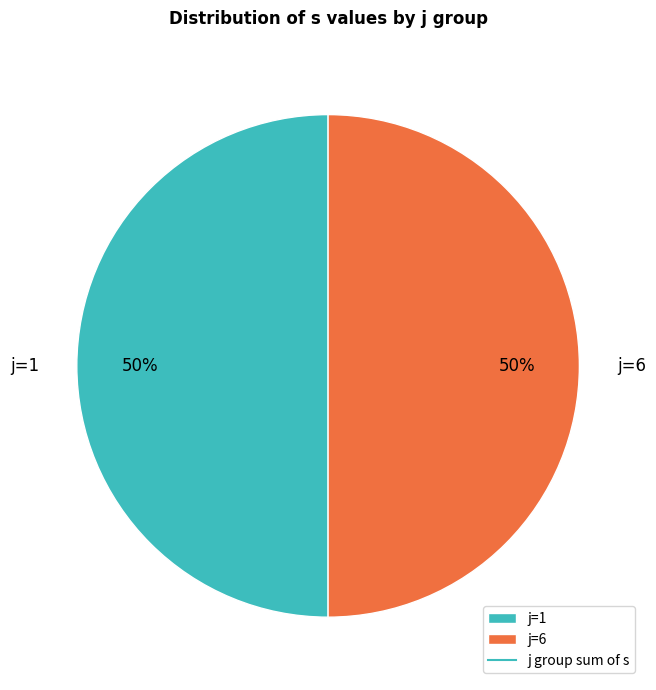

To the nearest percent, what is the average slice percentage?

50%